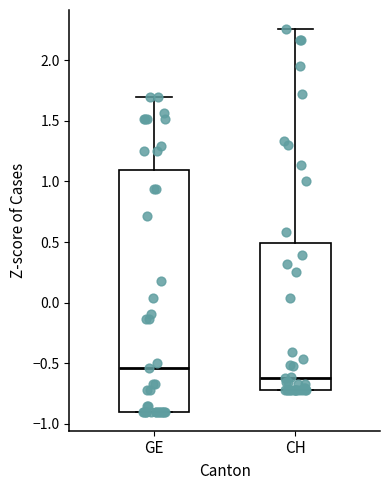

Which box's median line is the lowest?

CH